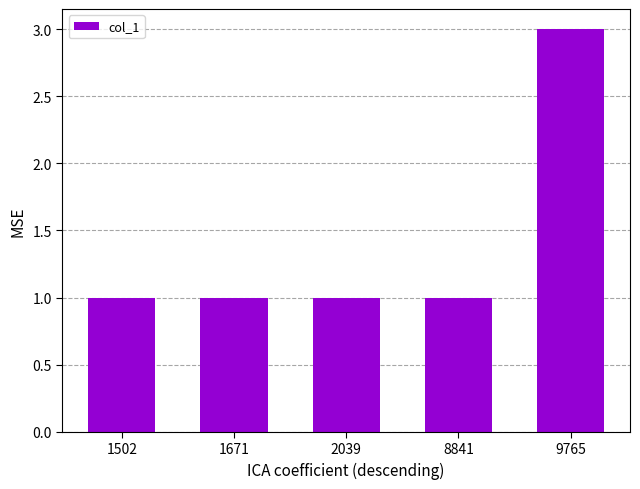

What is the value of the 4th bar from the left?

1